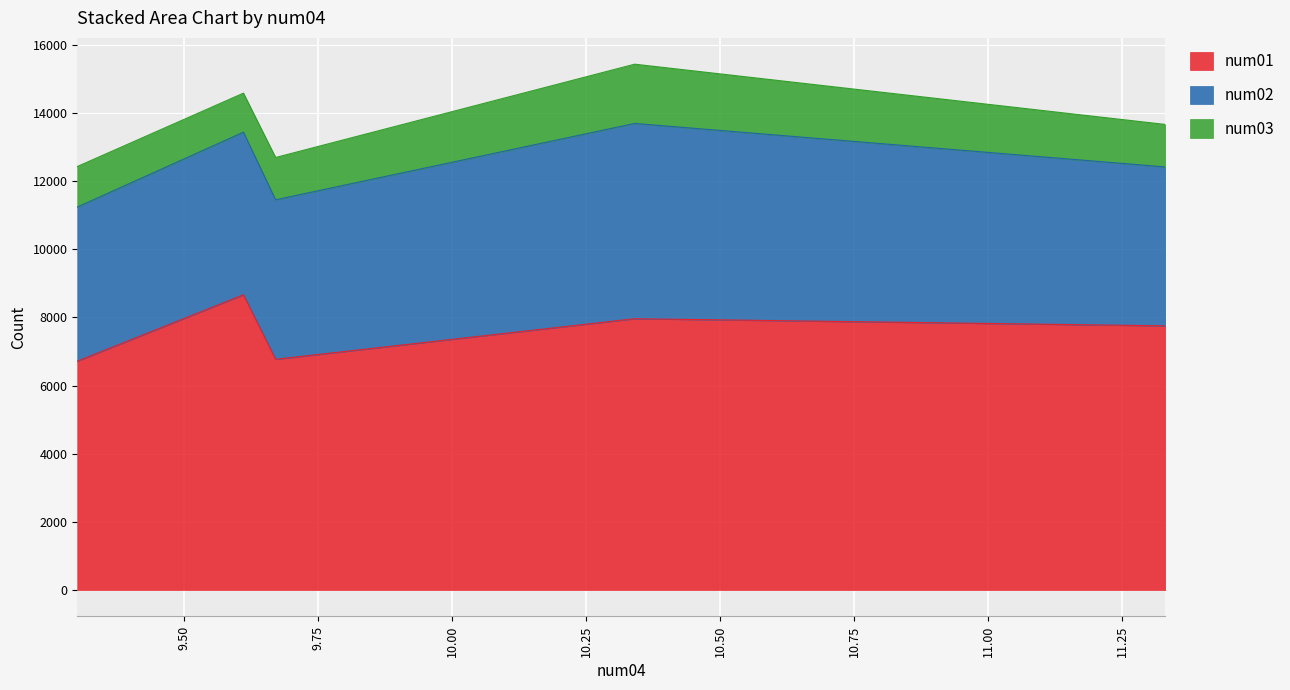

True or false: num02 and num01 cross at least once.

False